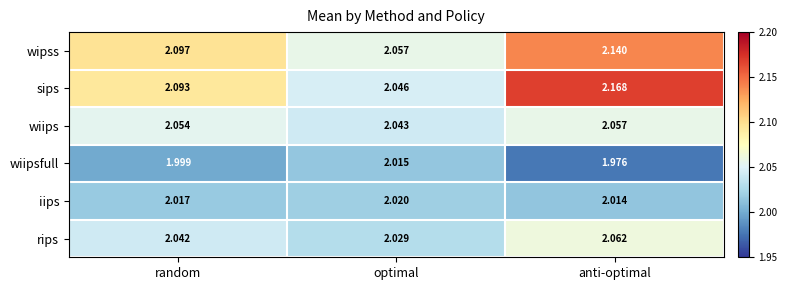

Which series changed the most between optimal and anti-optimal?

sips